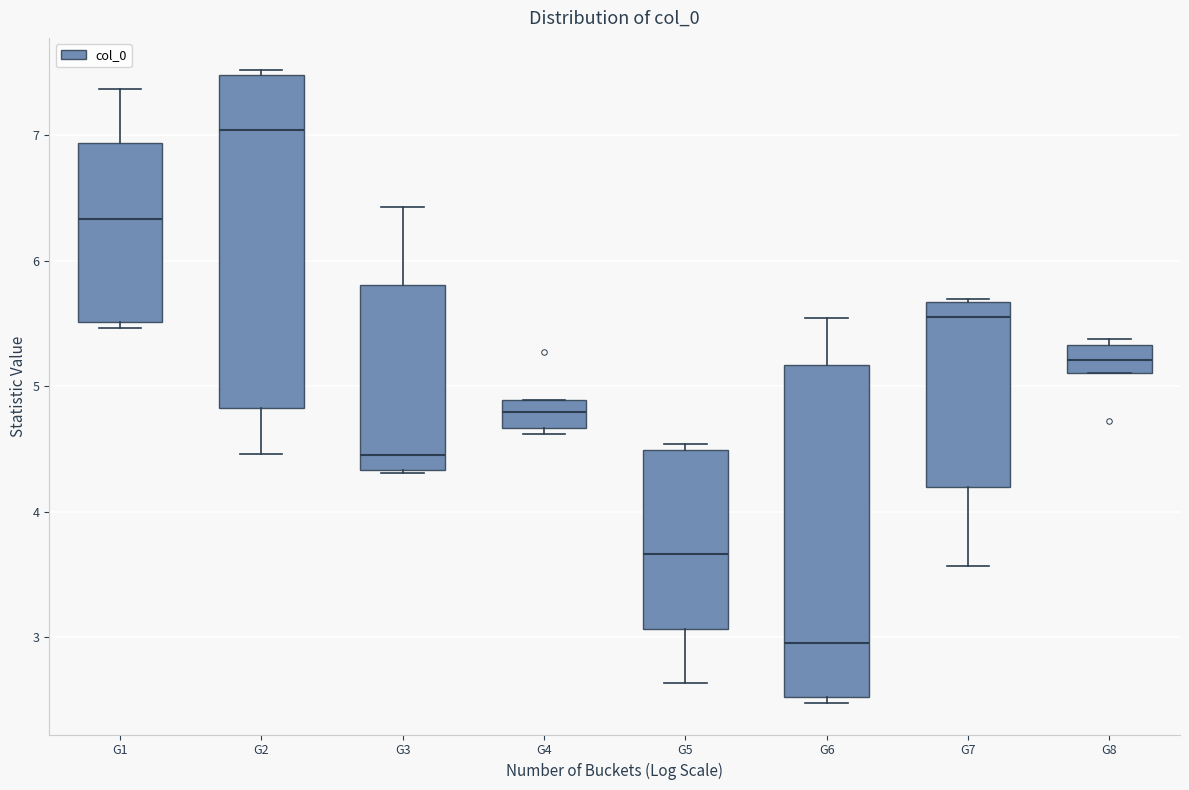

Which box has the highest median line?

G2